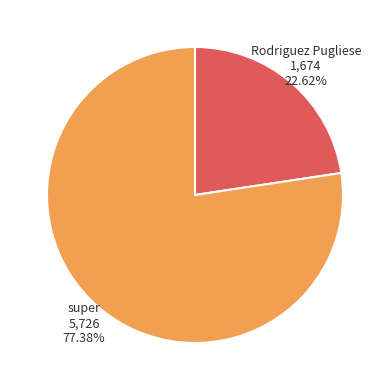

Is there a majority slice in this chart?

Yes